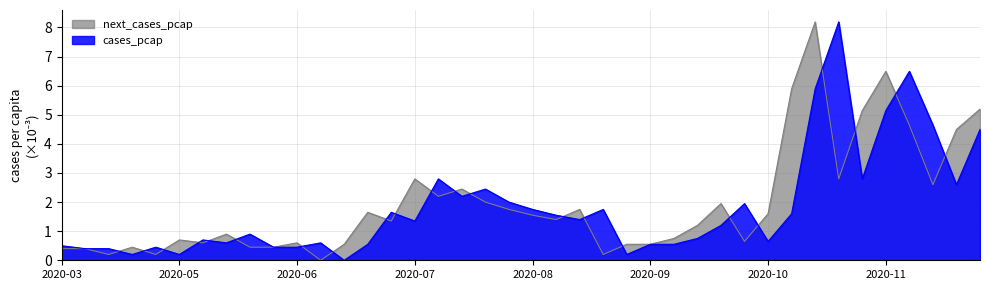

Is it true that next_cases_pcap equals 0.5 at 2020-06-29?

False